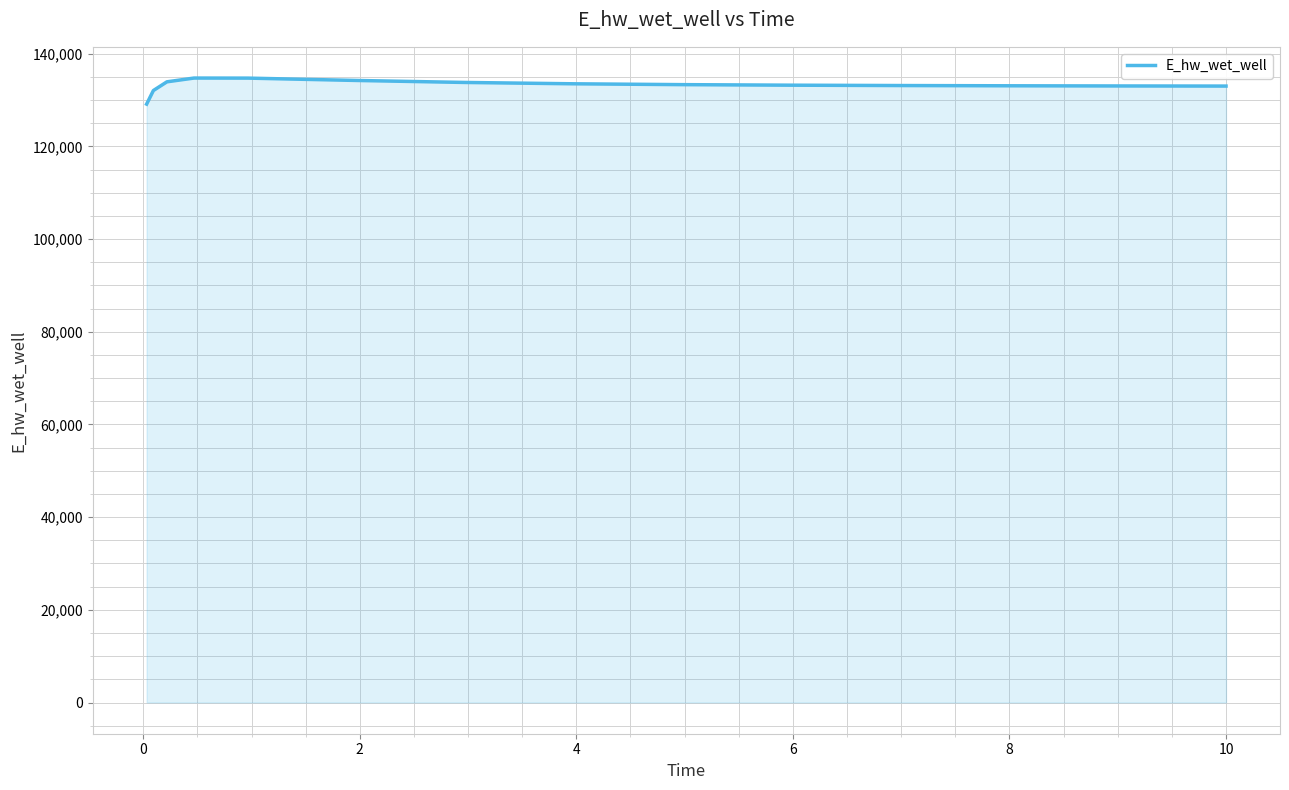

What is the difference between the second highest and minimum values?

5609.9